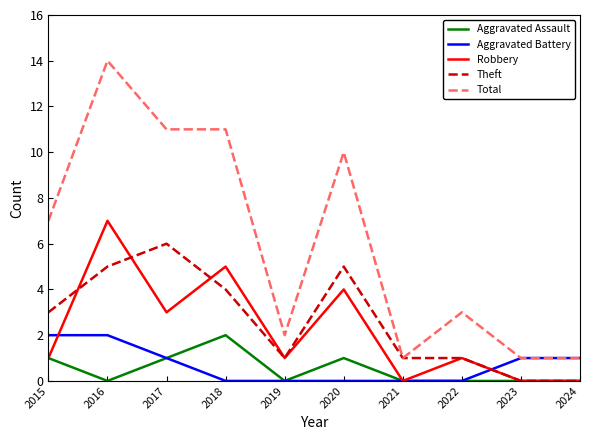

Is the value of Theft at 2016 greater than the value of Robbery at 2021?

Yes